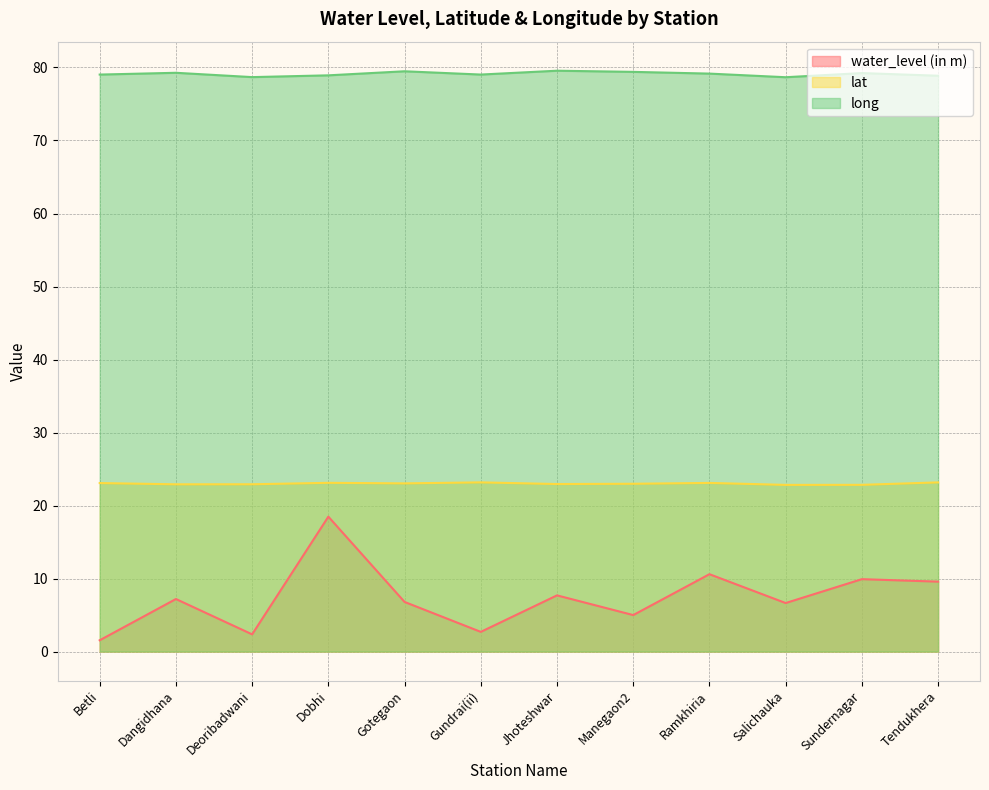

What is the difference between the lat values at Manegaon2 and Gundrai(ii)?

0.2